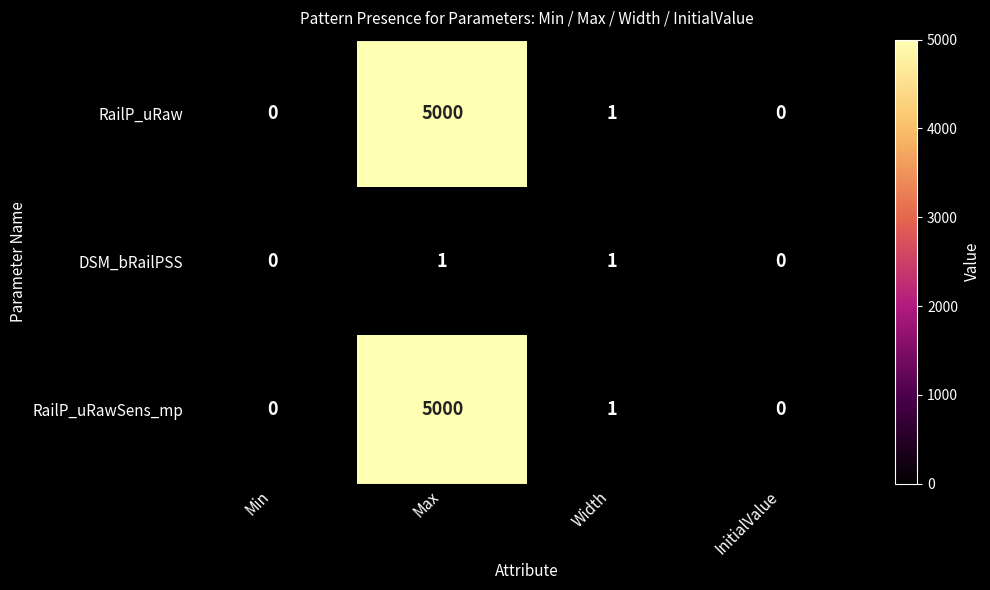

How many data points does each series have?

4